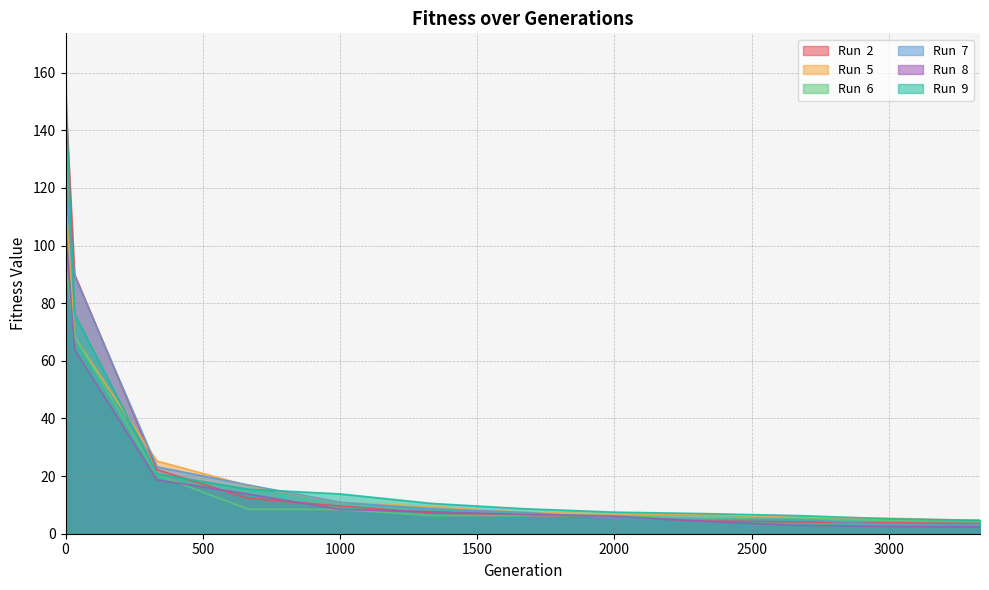

Reading left to right, transcribe all the data shown in this chart.

Run  2: 155.3	146.1	90.0	22.2	12.3	9.6	7.2	6.4	5.6	4.6	4.1	3.8	3.5
Run  5: 127.7	112.4	68.2	25.2	16.7	10.8	9.4	7.5	6.8	6.8	5.5	5.4	4.6
Run  6: 97.4	92.2	68.5	20.4	8.5	8.4	6.3	6.3	6.1	5.3	5.3	4.7	4.7
Run  7: 119.0	118.9	89.4	23.2	16.9	10.9	8.6	7.4	5.3	4.9	4.9	3.2	3.1
Run  8: 116.7	103.2	63.9	18.7	13.8	8.4	7.7	6.7	6.1	4.3	2.9	2.5	2.3
Run  9: 165.4	147.1	76.2	20.7	15.5	13.8	10.5	8.7	7.5	7.0	6.3	5.2	4.6